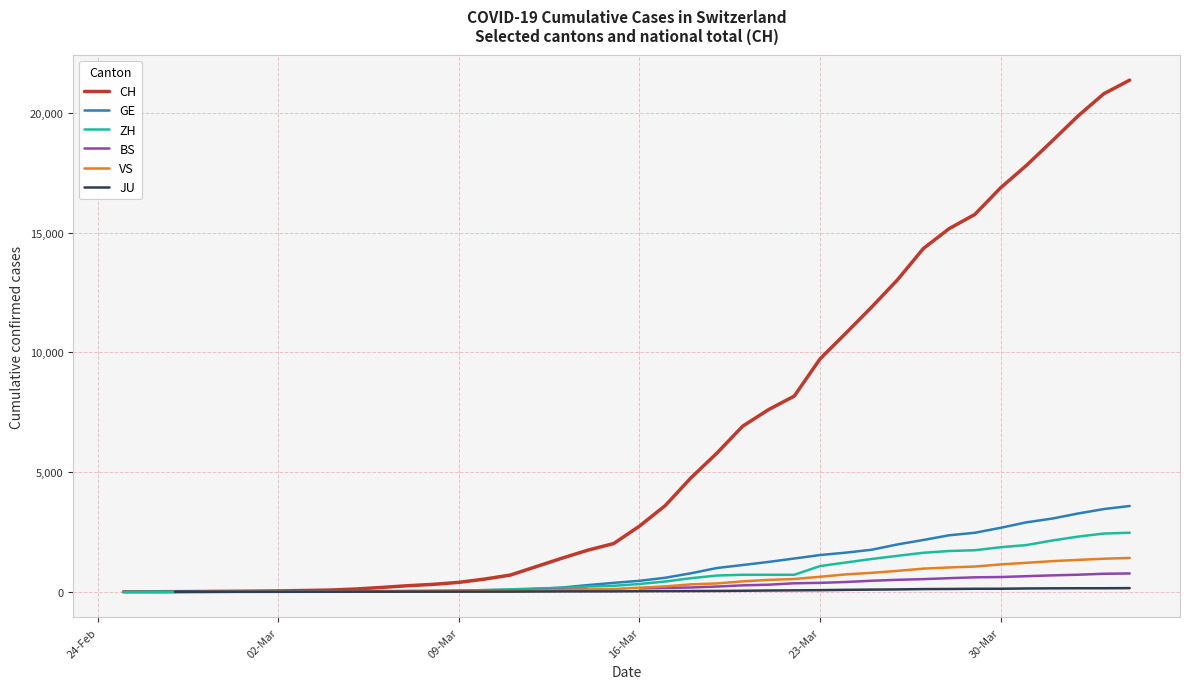

What is the highest value of the CH series?

21366